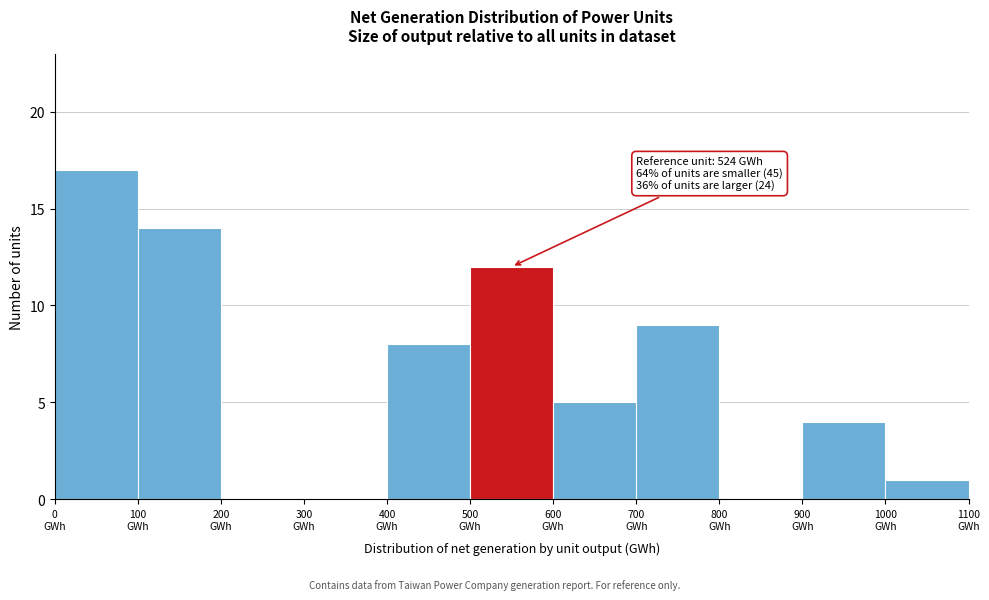

Over which range of the x-axis is the bar tallest?

0 to 100